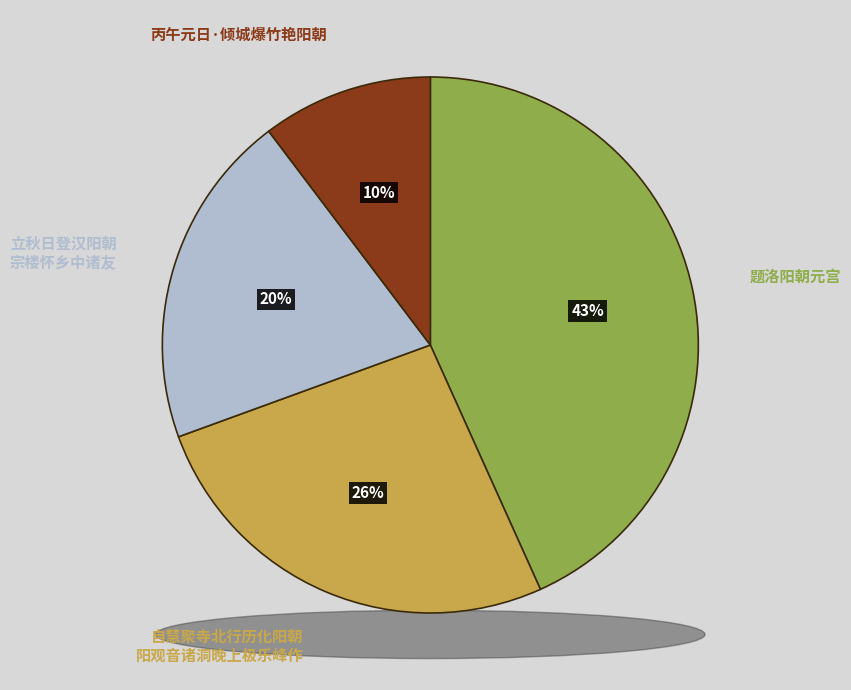

How many slices are in this pie chart?

4